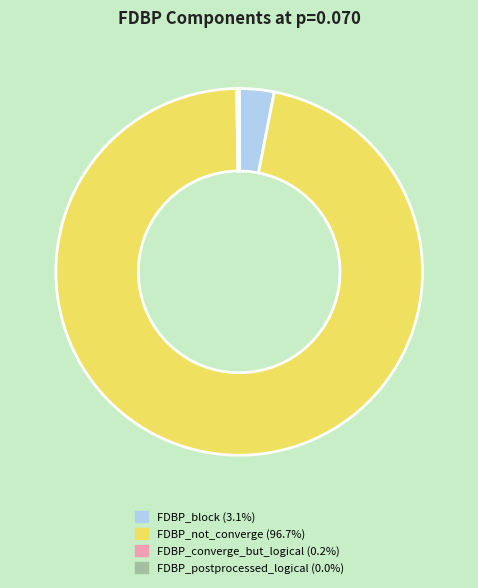

Is there a majority slice in this chart?

Yes